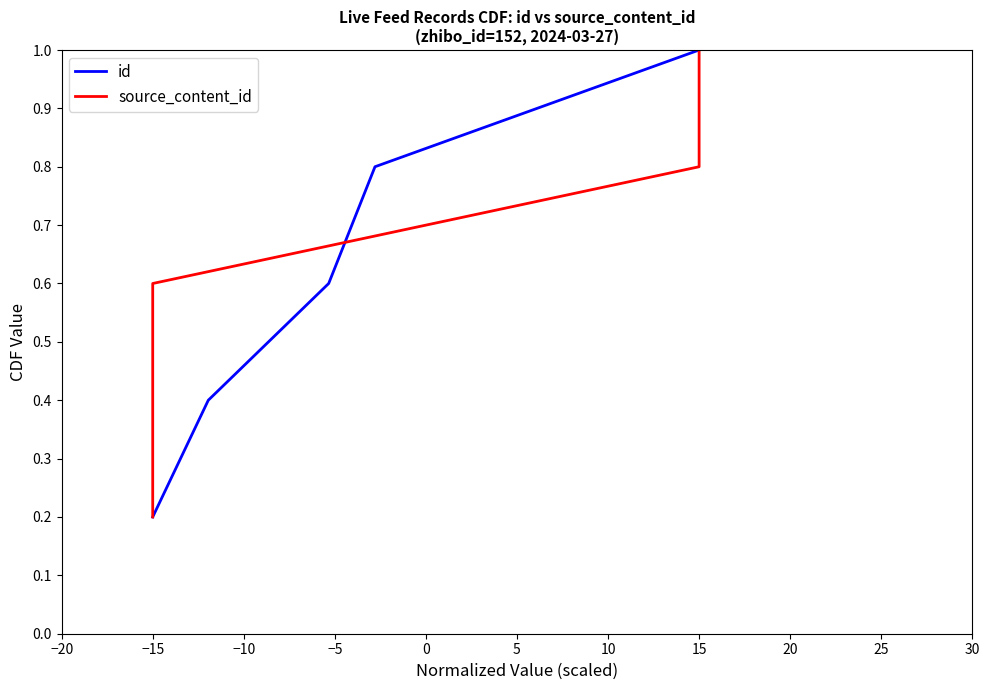

At which label does id reach its peak?

15